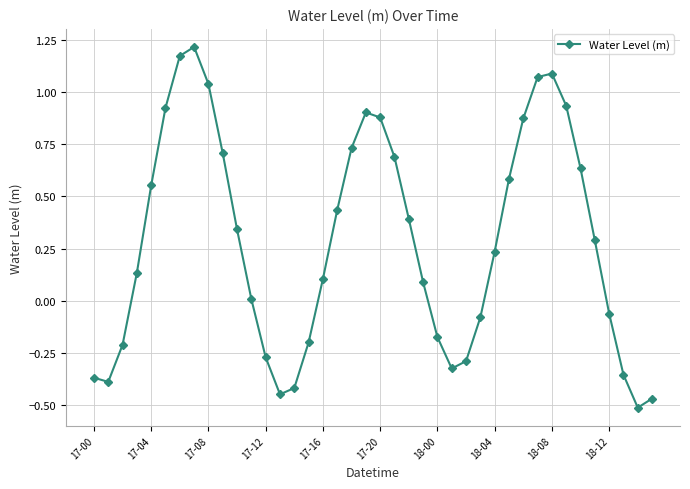

How many points are higher than both their immediate neighbors (excluding endpoints)?

3